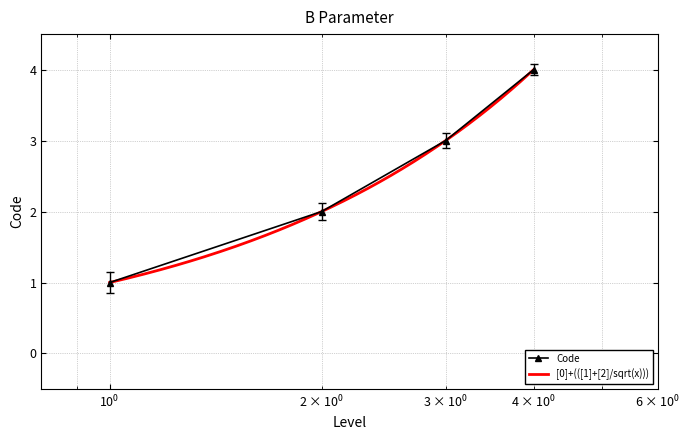

Does the chart have visible grid lines?

Yes